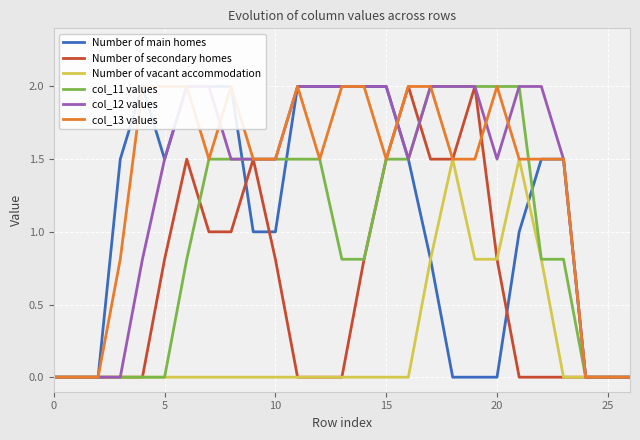

What is the spread (max minus min) of values at 8?

2.0